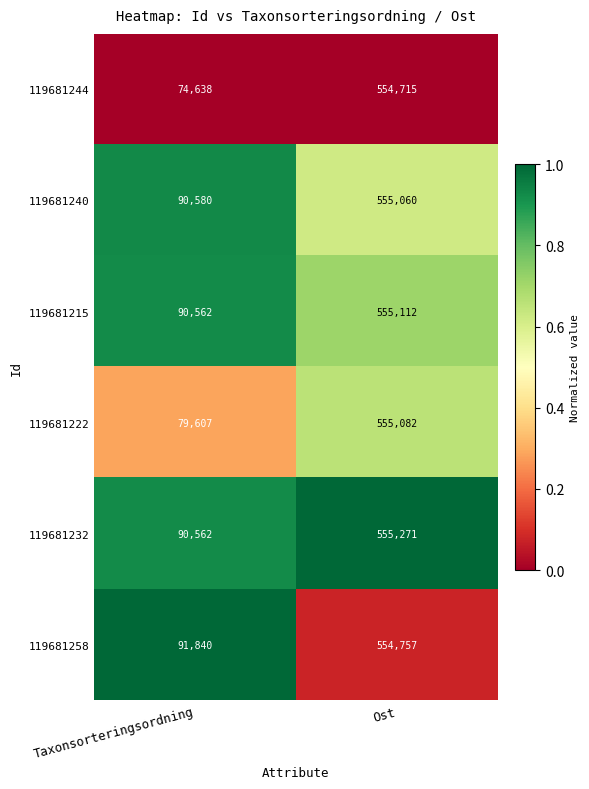

Reading left to right, transcribe all the data shown in this chart.

119681244: 74638	554715
119681240: 90580	555060
119681215: 90562	555112
119681222: 79607	555082
119681232: 90562	555271
119681258: 91840	554757